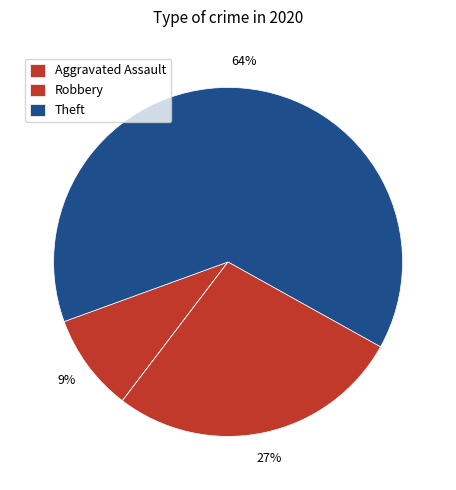

Count the number of slices in the pie.

5